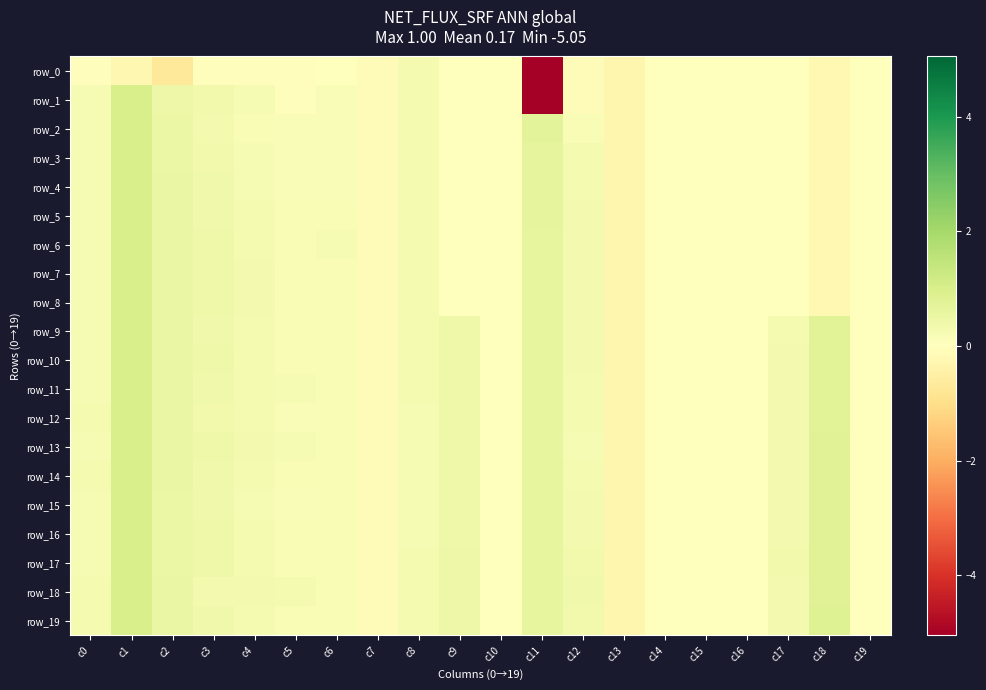

Read the row_16 value at c1.

1.0